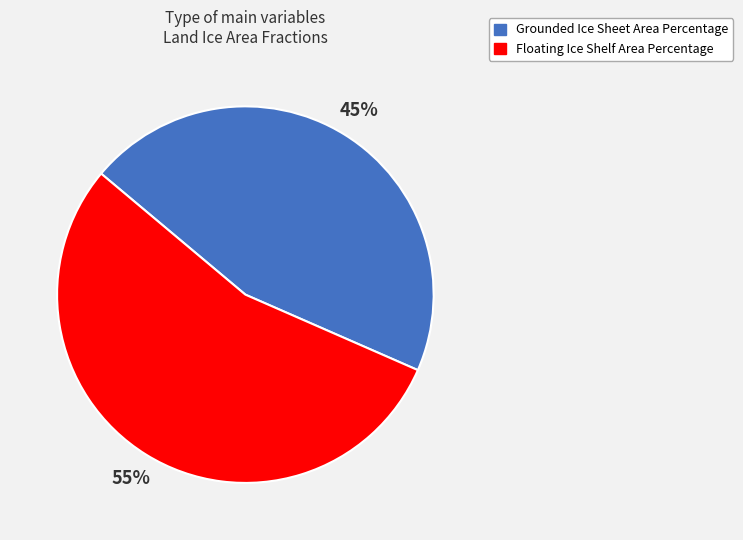

The Grounded Ice Sheet Area Percentage slice represents 55% of the pie. True or false?

False